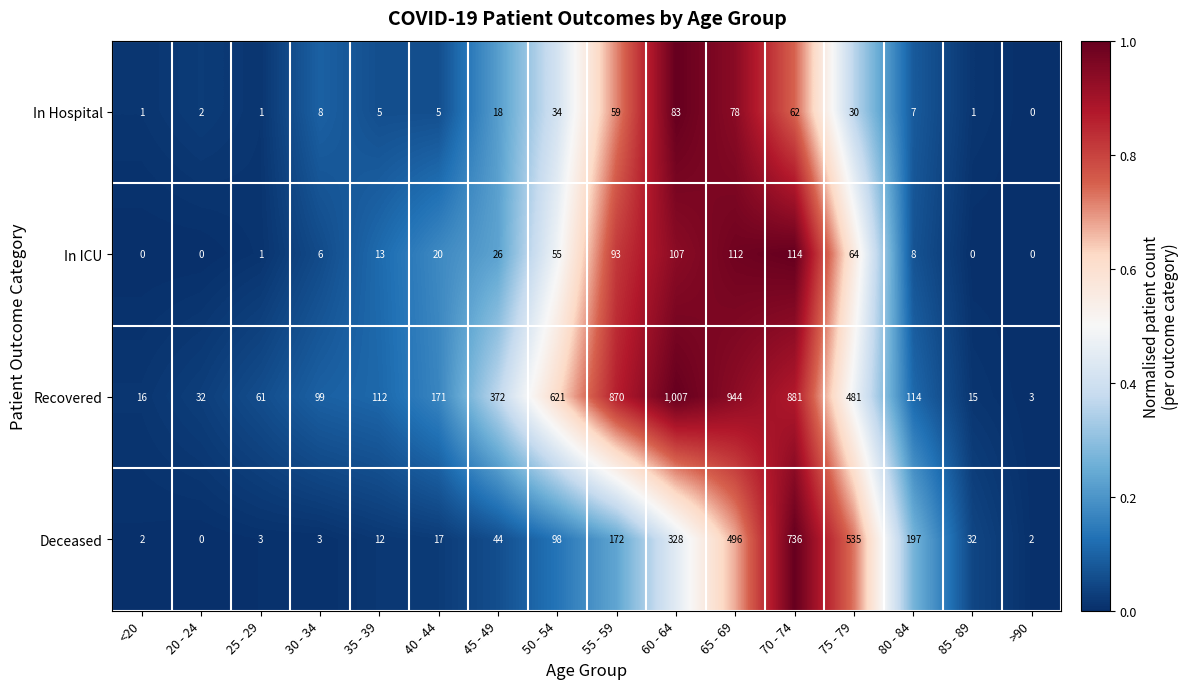

Rank the series by their maximum value, from highest to lowest.

Recovered, Deceased, In ICU, In Hospital